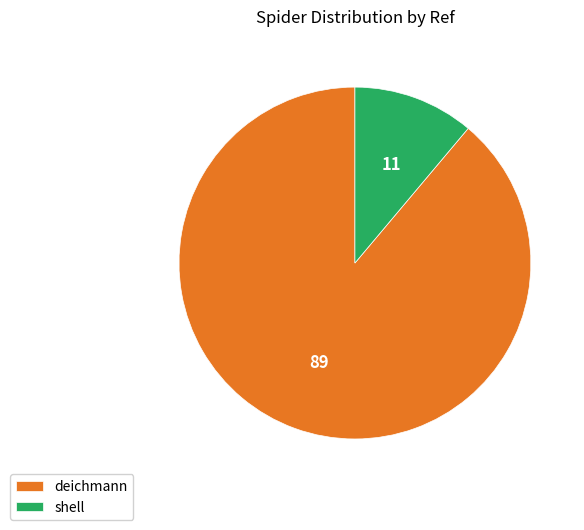

Between shell and deichmann, which is larger?

deichmann